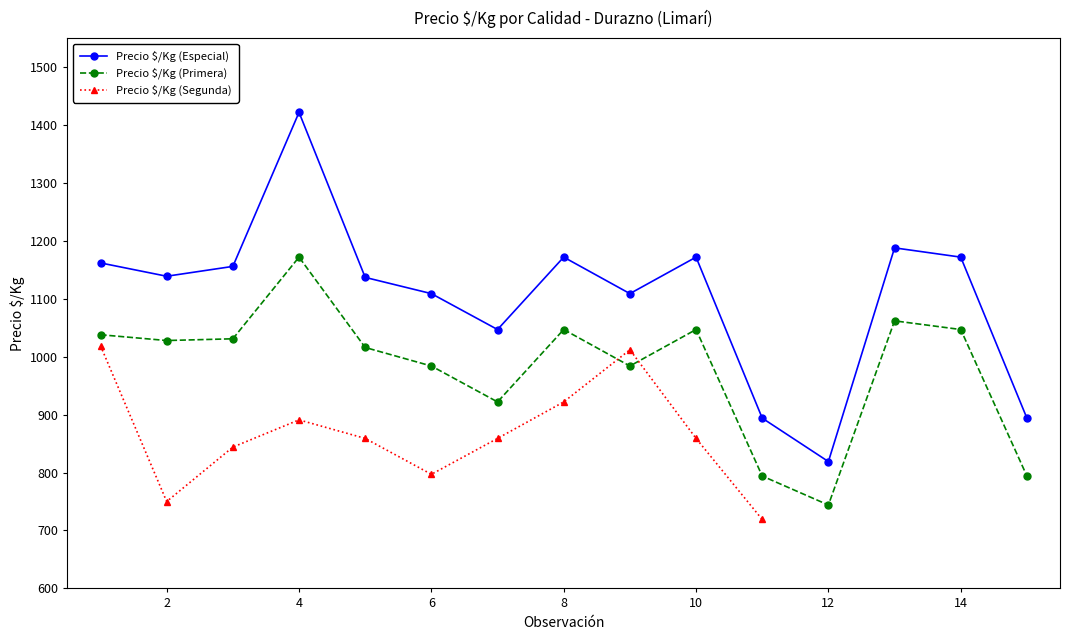

The value of Precio $/Kg (Especial) at 14 is 2079. True or false?

False